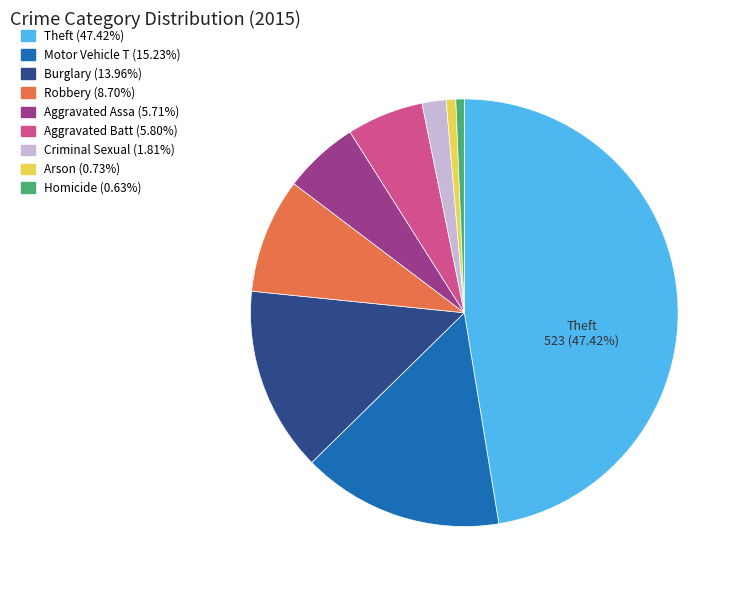

How many slices are in this pie chart?

9